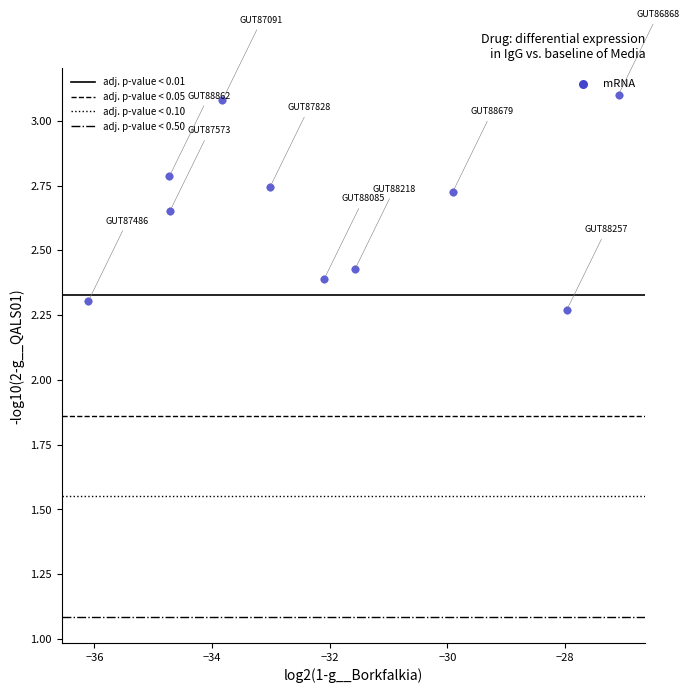

What is the average X value?

-32.1